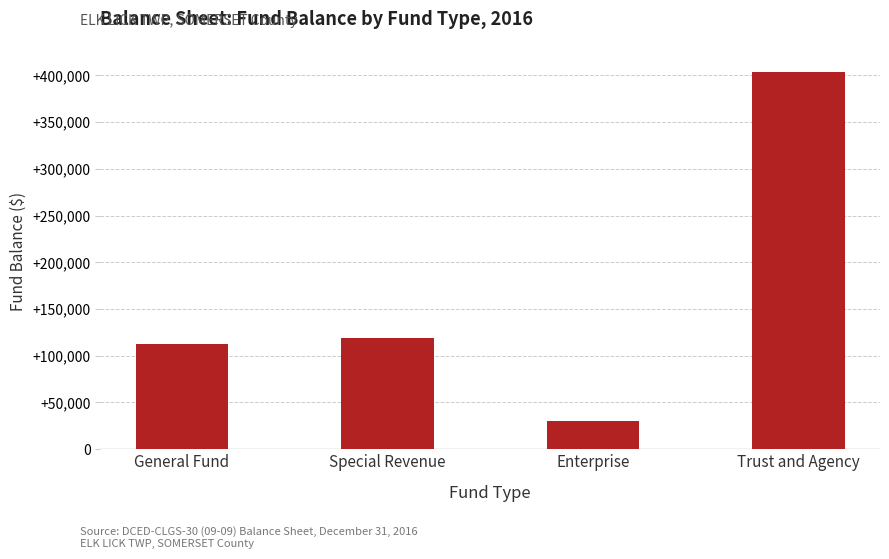

Reading right to left, transcribe all the data shown in this chart.

404002	29687	118825	112161